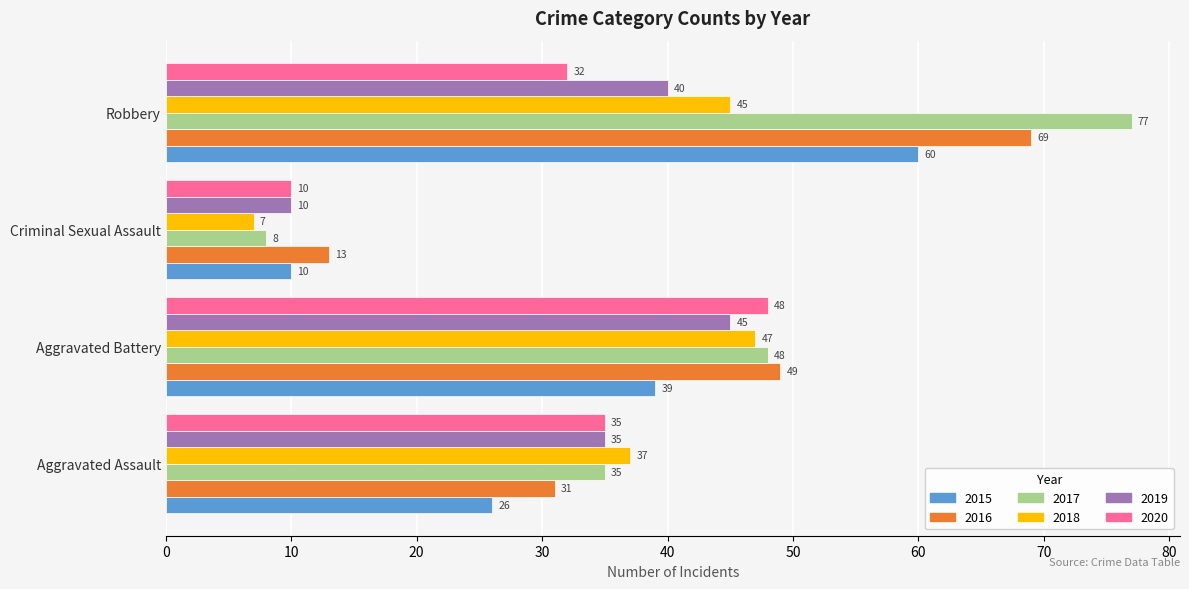

Which category has the highest value in the 2019 series?

Aggravated Battery